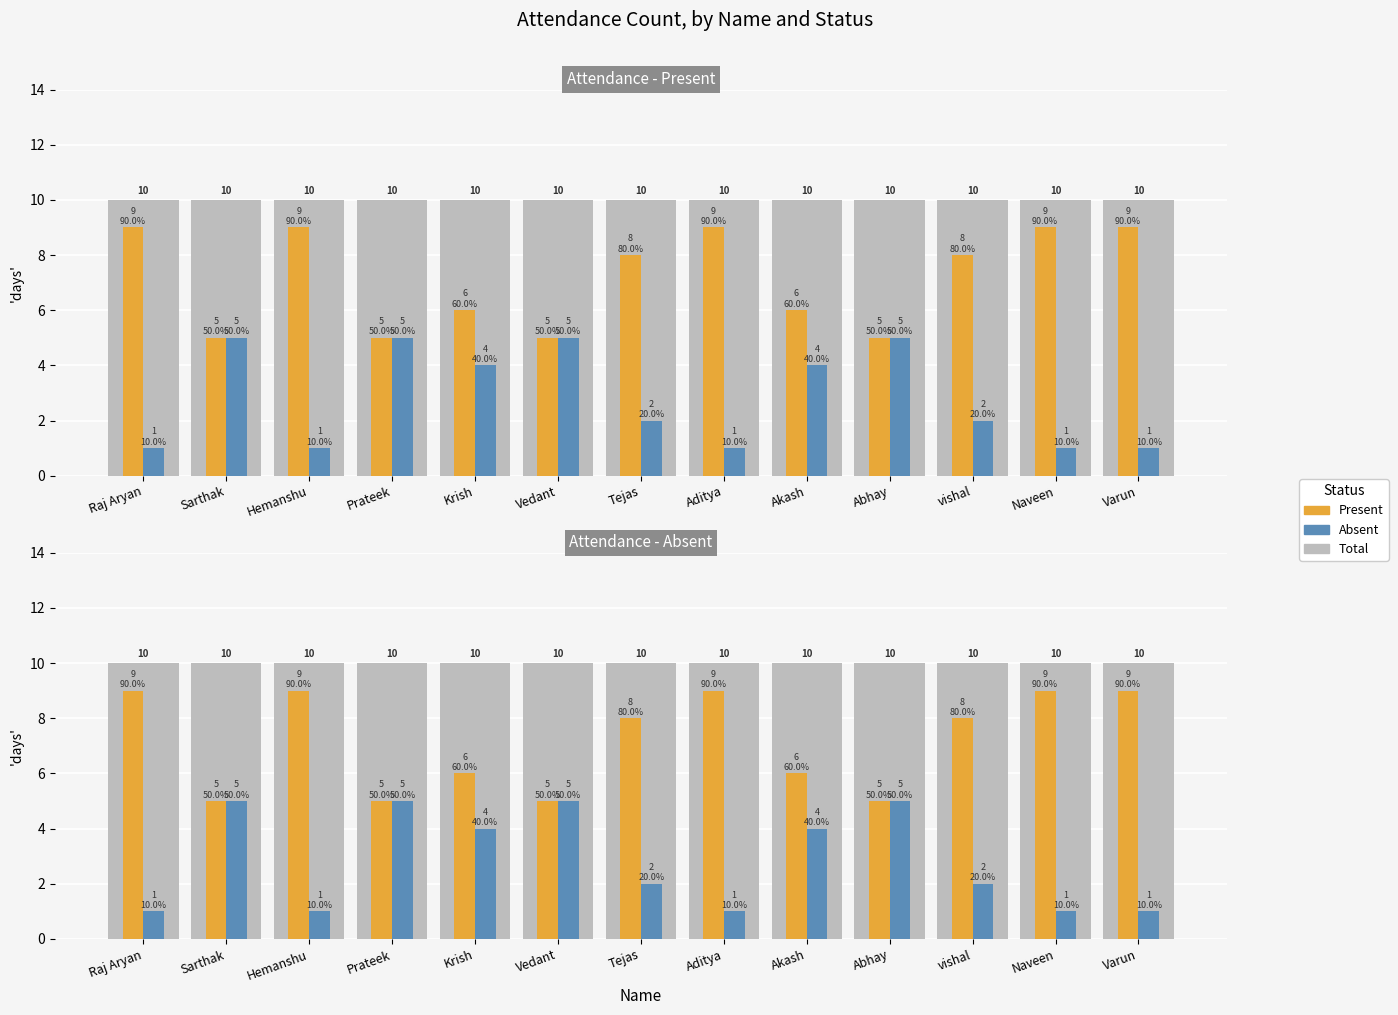

True or false: Absent has a value of 5 at Prateek.

True